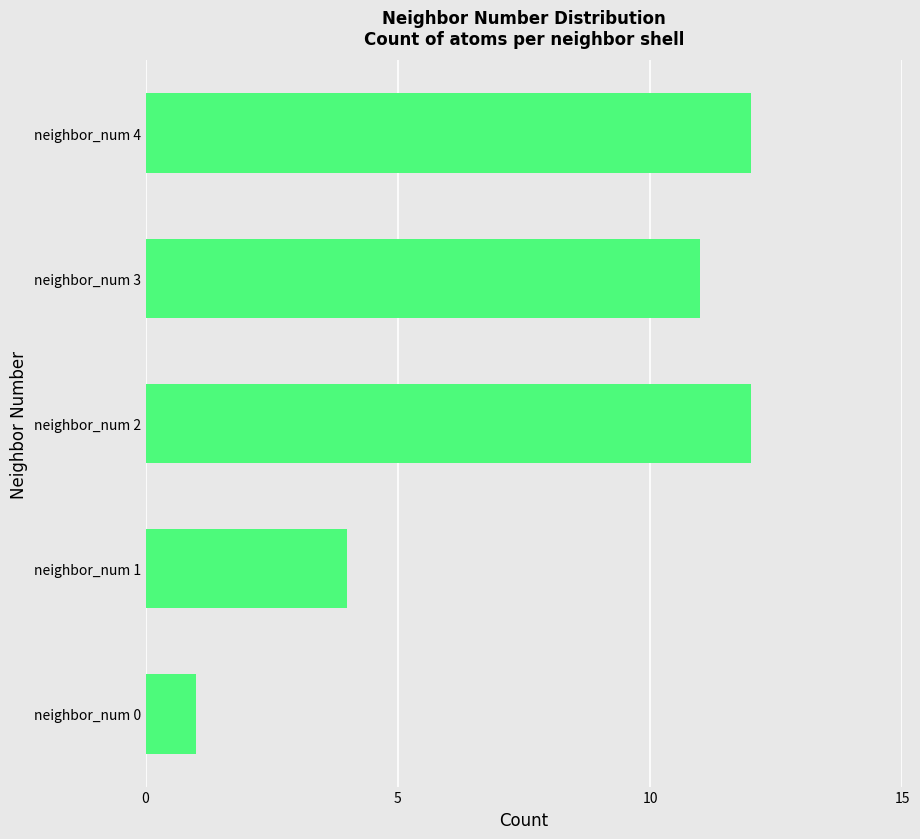

What is the difference between the maximum and minimum values?

11